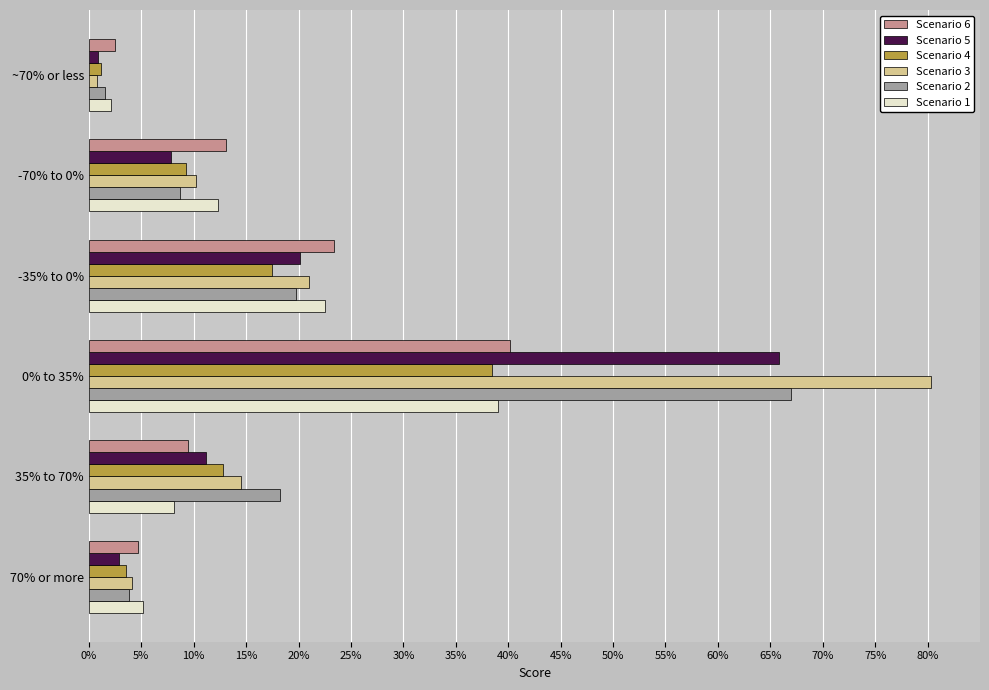

The Scenario 4 series shows 38.5 at 0% to 35%. True or false?

True